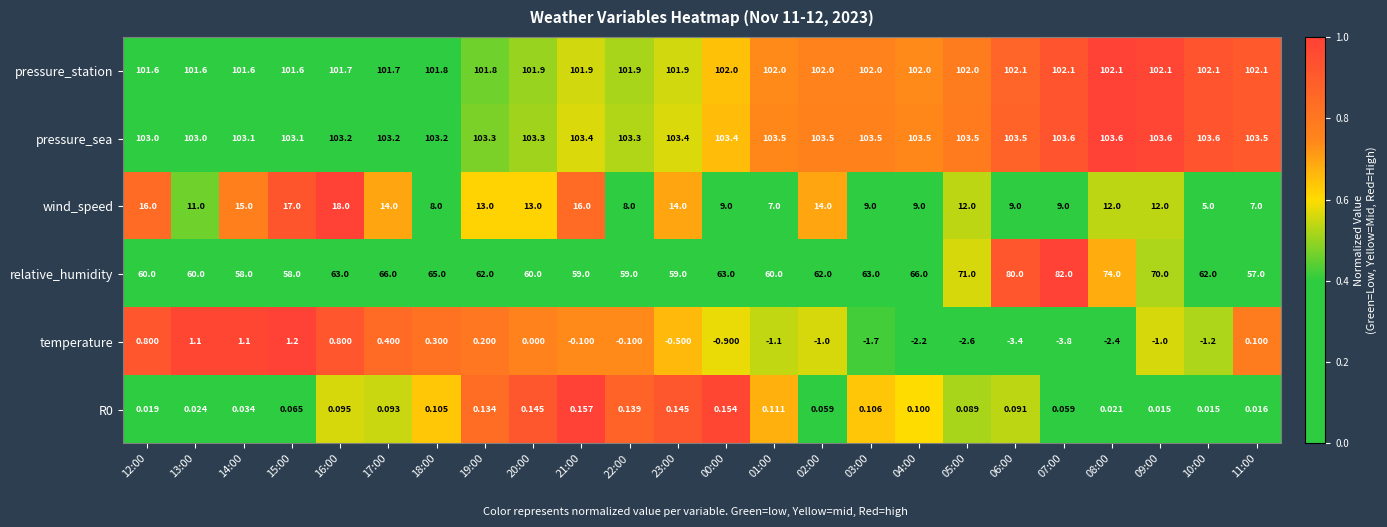

Which series has the largest total across all categories?

pressure_sea